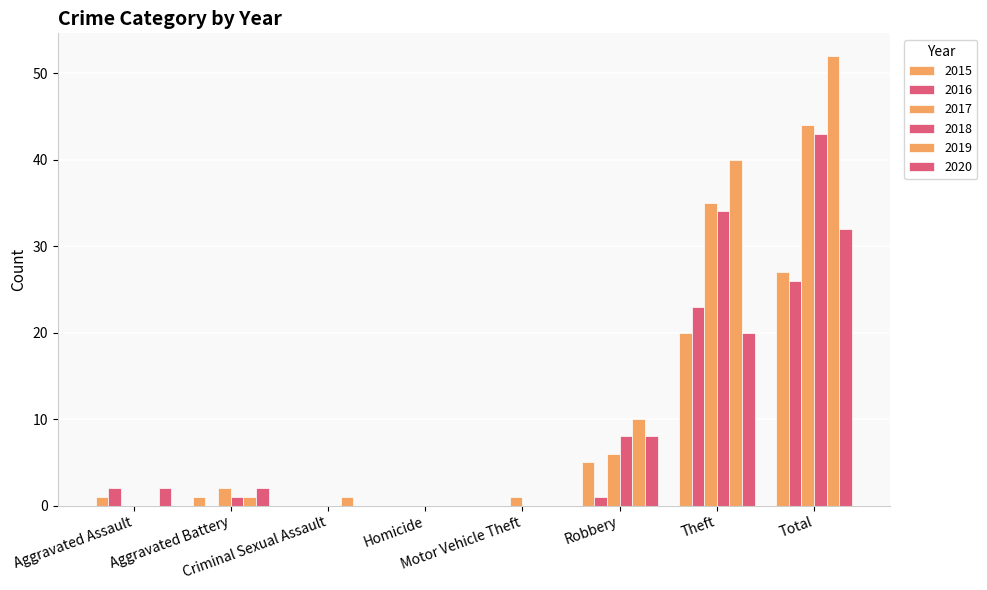

How many groups of bars are there?

8